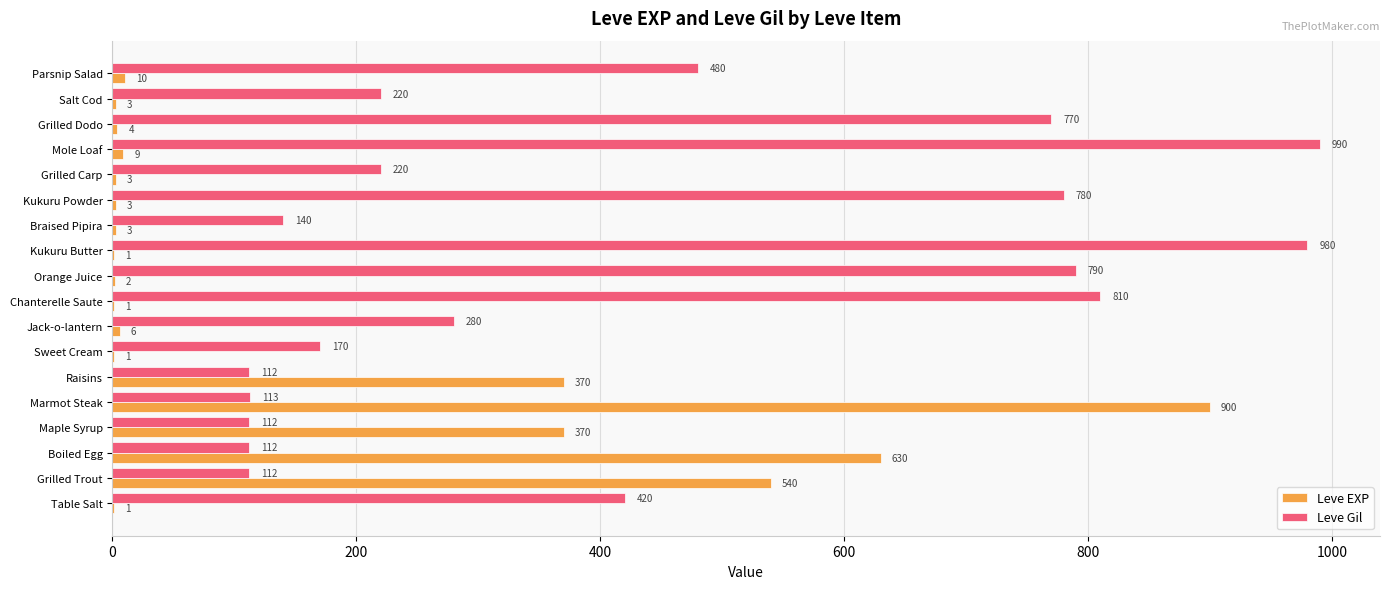

At which label is Leve Gil closest to 551?

Parsnip Salad